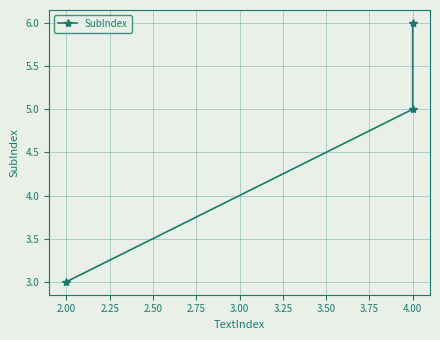

Count the number of values greater than 5.

1